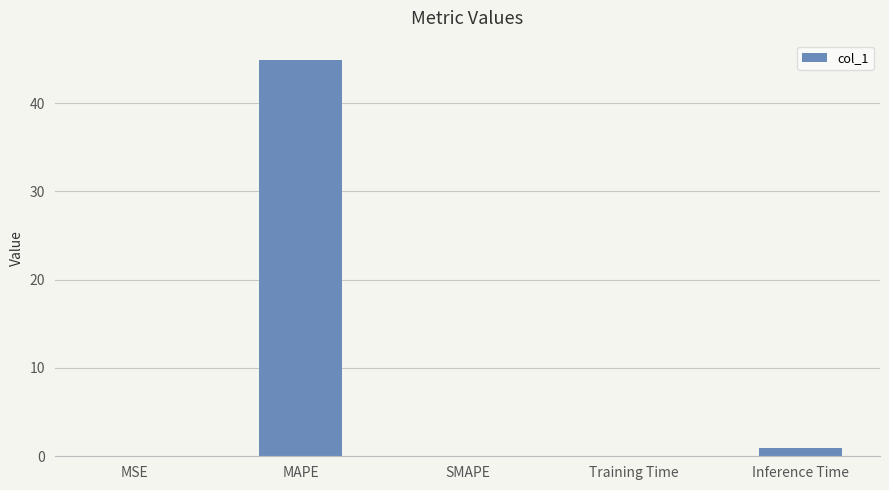

Where is the data nearest to the value 22?

Inference Time